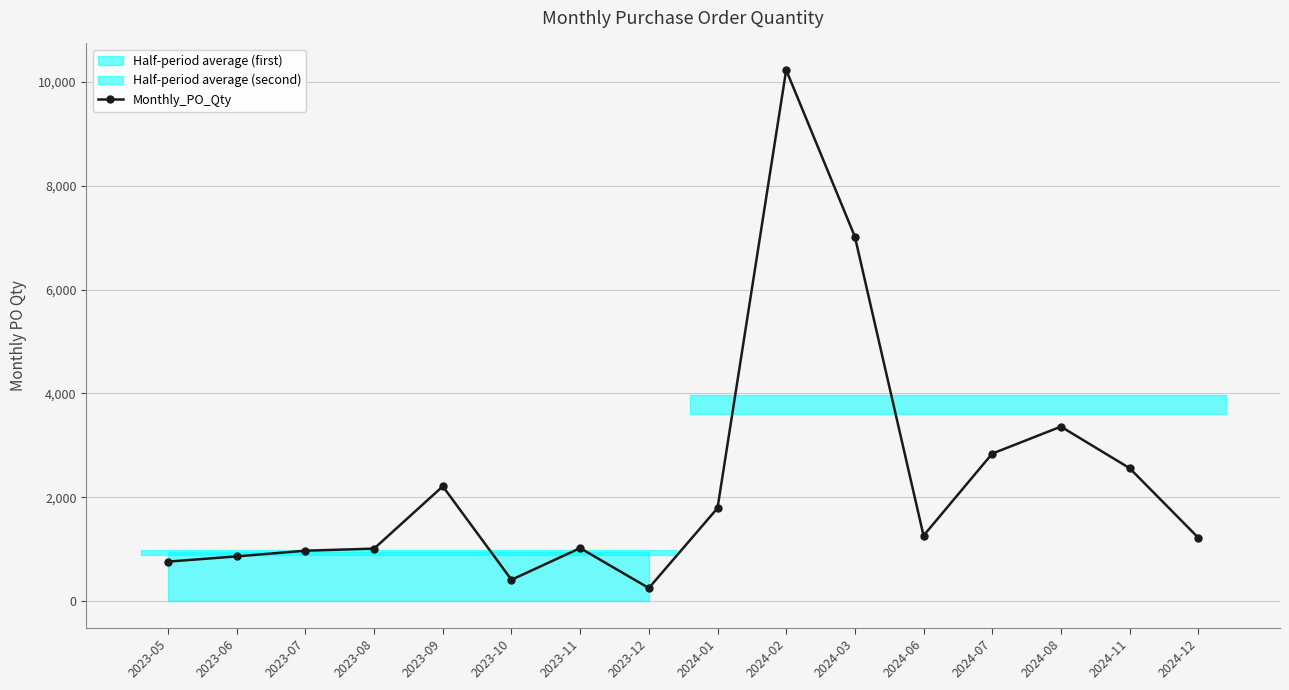

Reading left to right, list all the values displayed in this chart.

760	860	970	1010	2210	410	1020	250	1790	10230	7020	1260	2840	3360	2560	1220